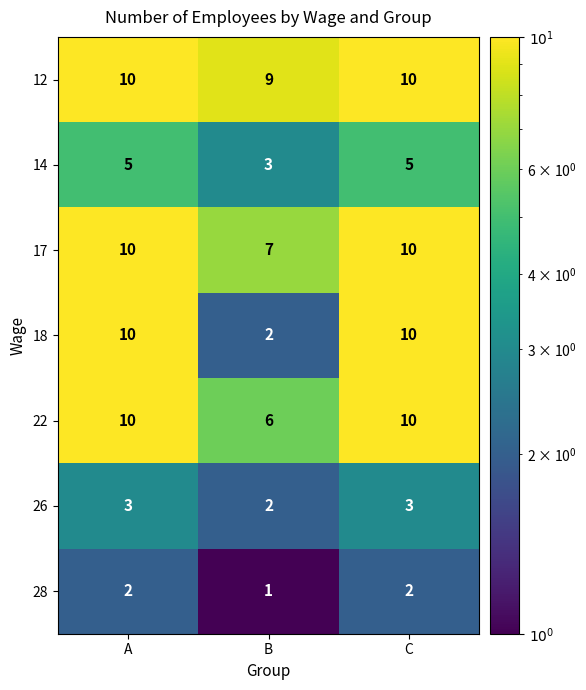

Between A and B, which series saw the biggest shift?

18